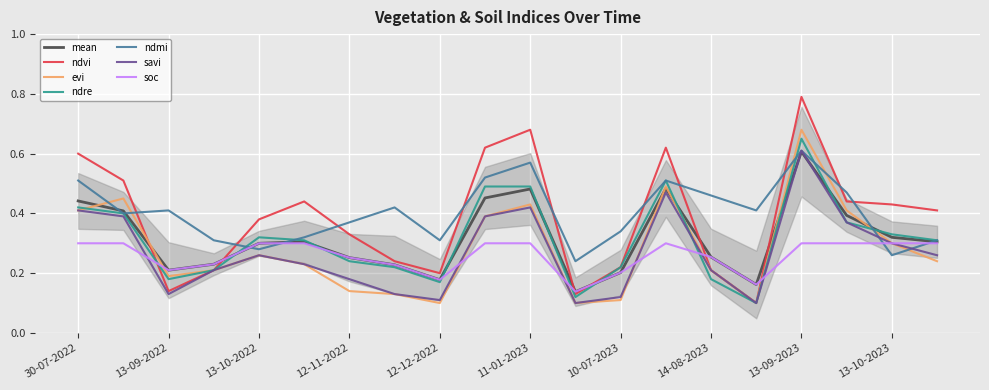

Is it true that evi equals 0.4 at 28-09-2023?

True